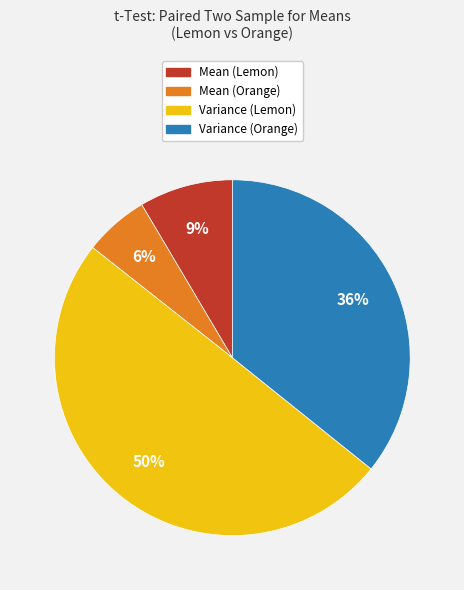

The Variance (Lemon) slice represents 35% of the pie. True or false?

False